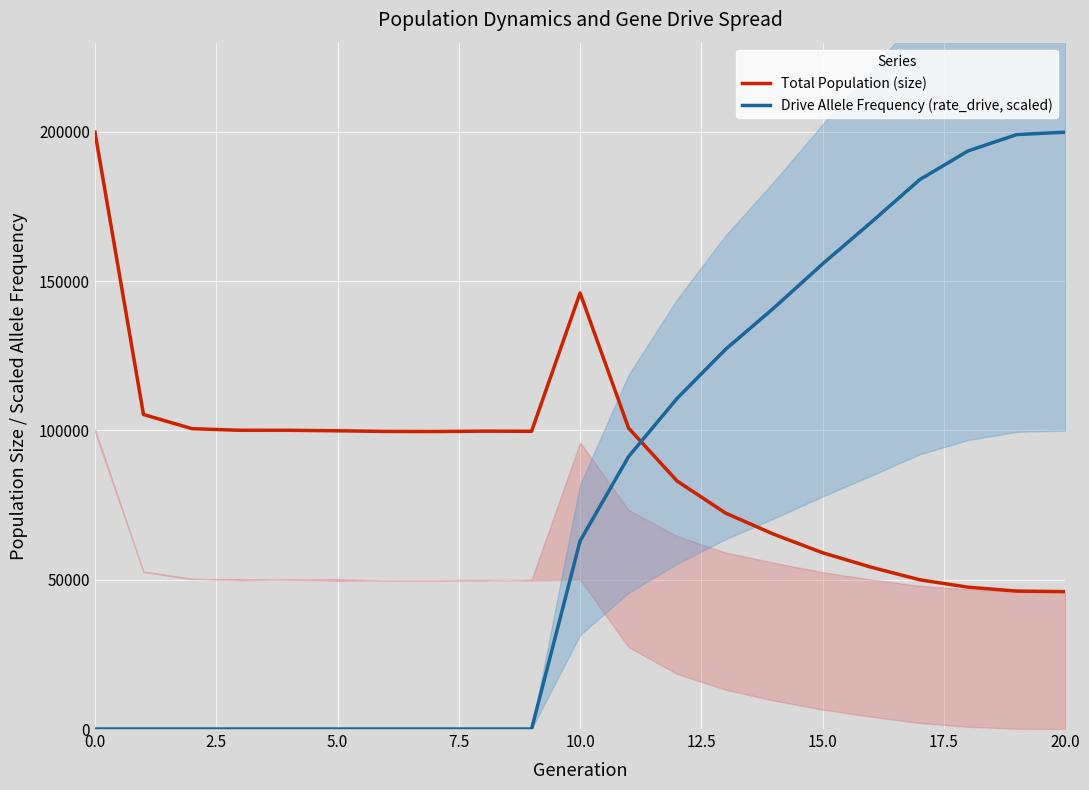

Is it true that Total Population (size) equals 99860.0 at 5.0?

True